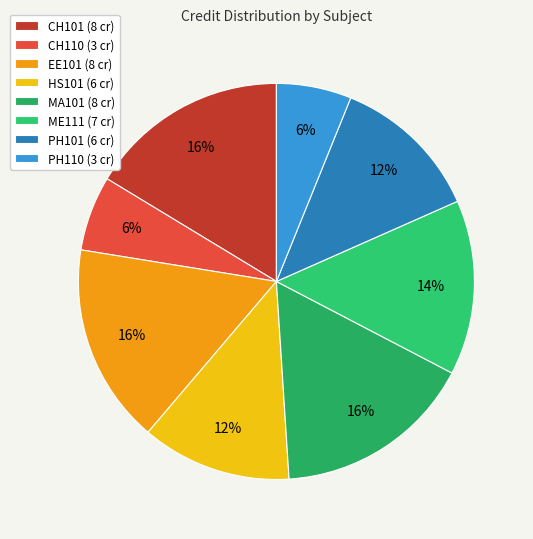

To the nearest percent, what portion does CH101 represent?

16%